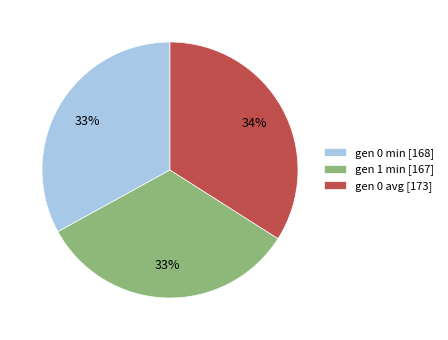

To the nearest percent, what portion does gen 0 min [168] represent?

33%